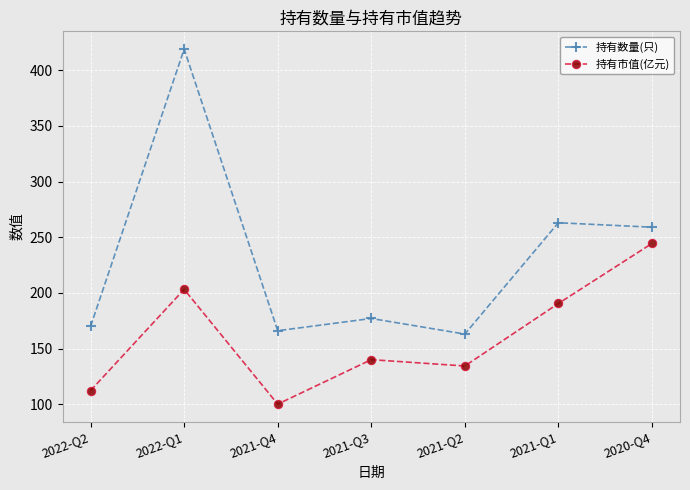

Reading right to left, what are all the values shown in this chart?

持有数量(只): 2020-Q4=259.0	2021-Q1=263.0	2021-Q2=163.0	2021-Q3=177.0	2021-Q4=166.0	2022-Q1=419.0	2022-Q2=170.0
持有市值(亿元): 2020-Q4=244.4	2021-Q1=190.5	2021-Q2=134.3	2021-Q3=140.0	2021-Q4=100.1	2022-Q1=203.2	2022-Q2=112.3